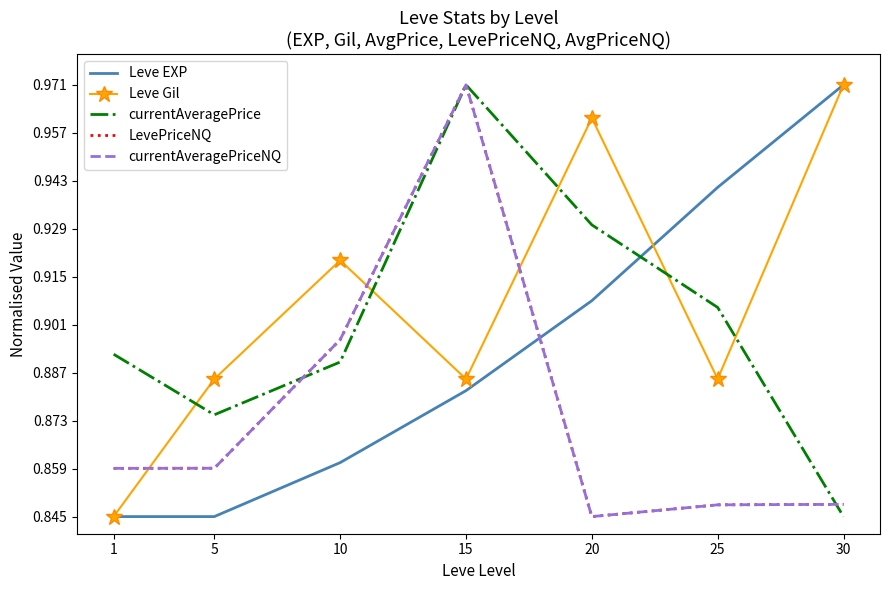

Between 25 and 1, which is larger?

25